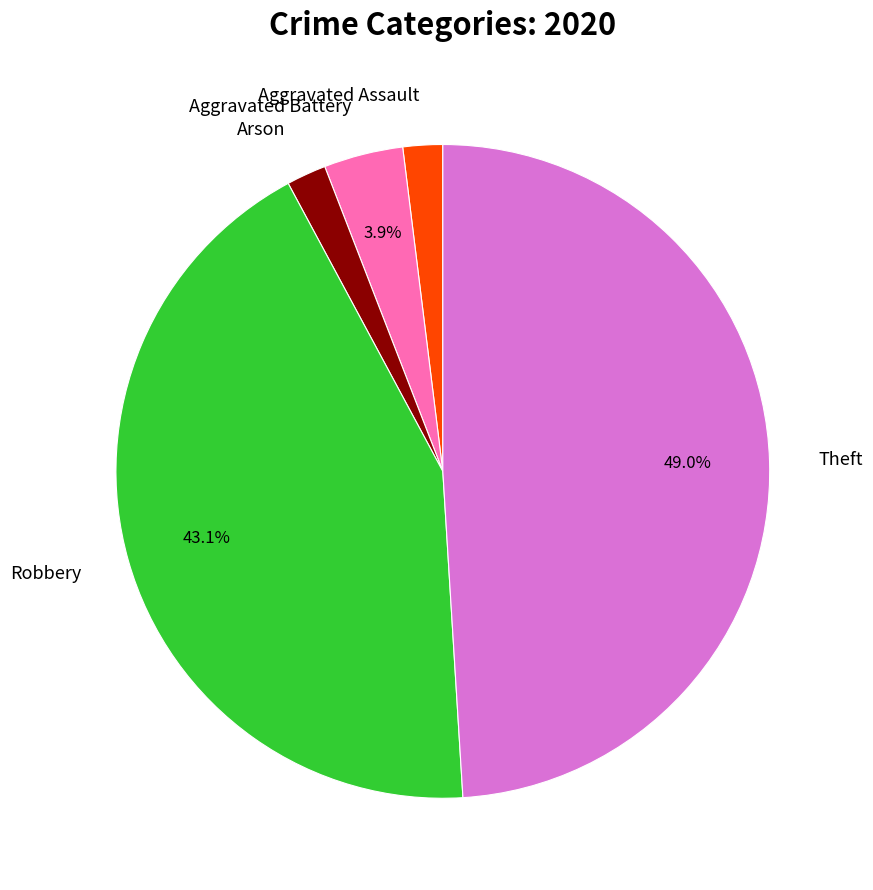

Which slice is the largest?

Theft